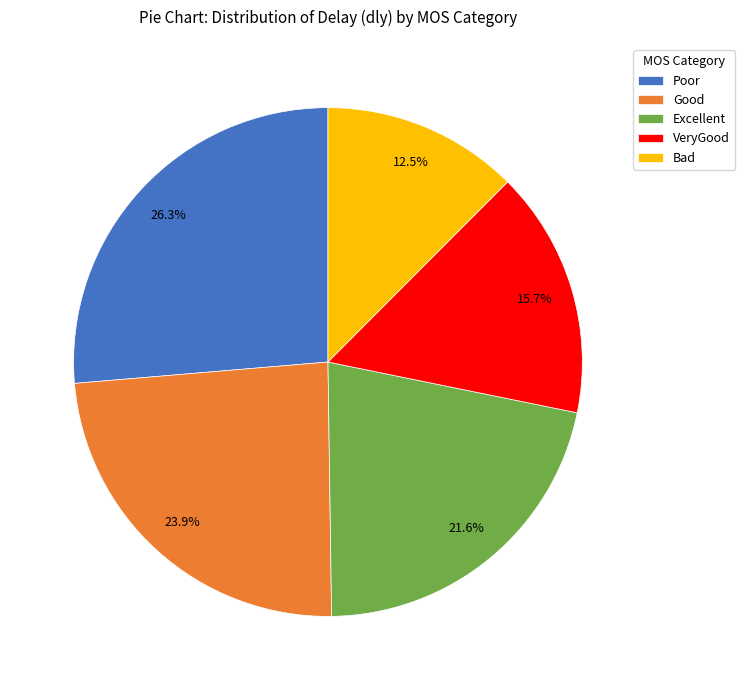

What is the ratio of the value at Poor to the value at VeryGood?

1.7